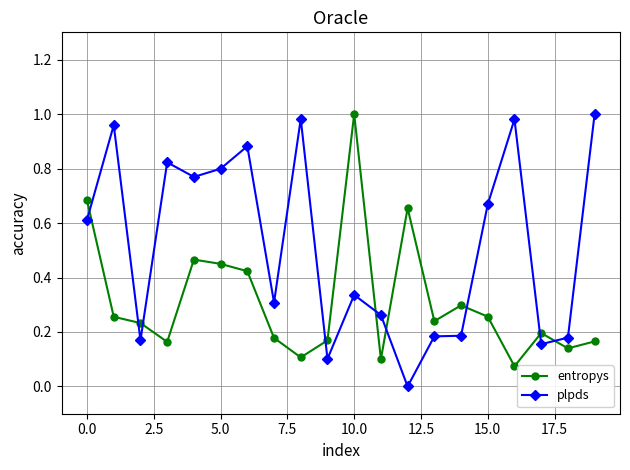

Which series has the largest range (max minus min)?

plpds